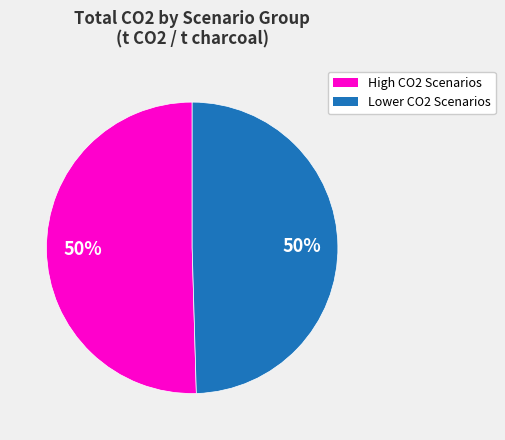

To the nearest percent, what is the average slice percentage?

50%